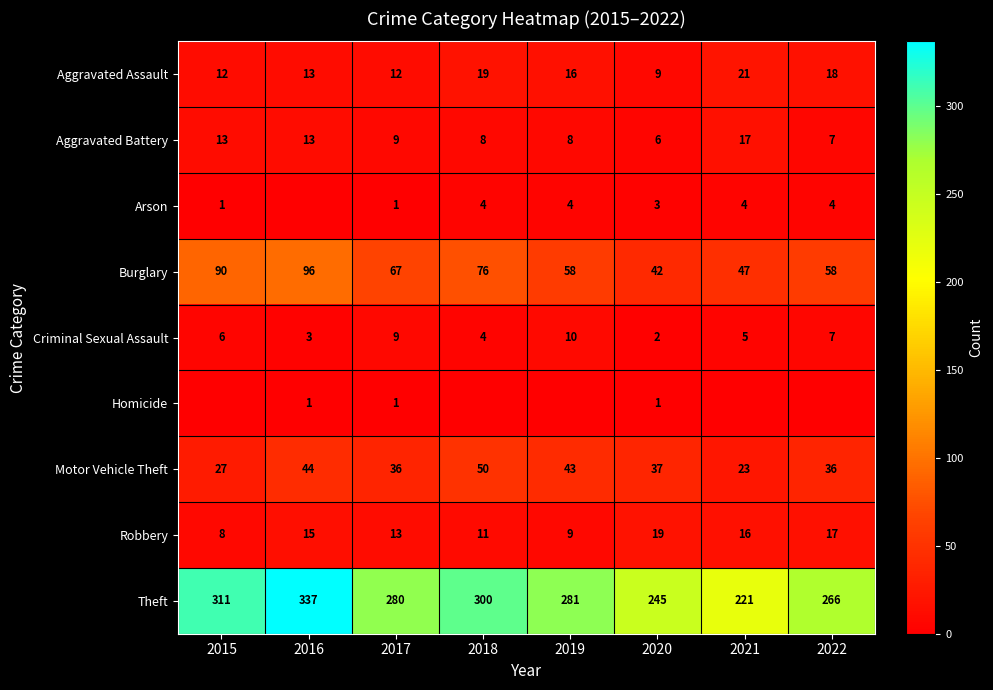

Rank the categories by Criminal Sexual Assault value from lowest to highest.

2020, 2016, 2018, 2021, 2015, 2022, 2017, 2019